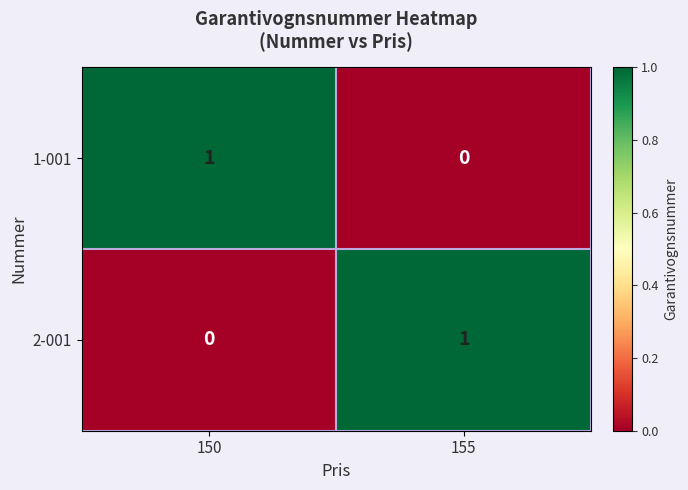

Rank the series at 155 from lowest to highest value.

1-001, 2-001